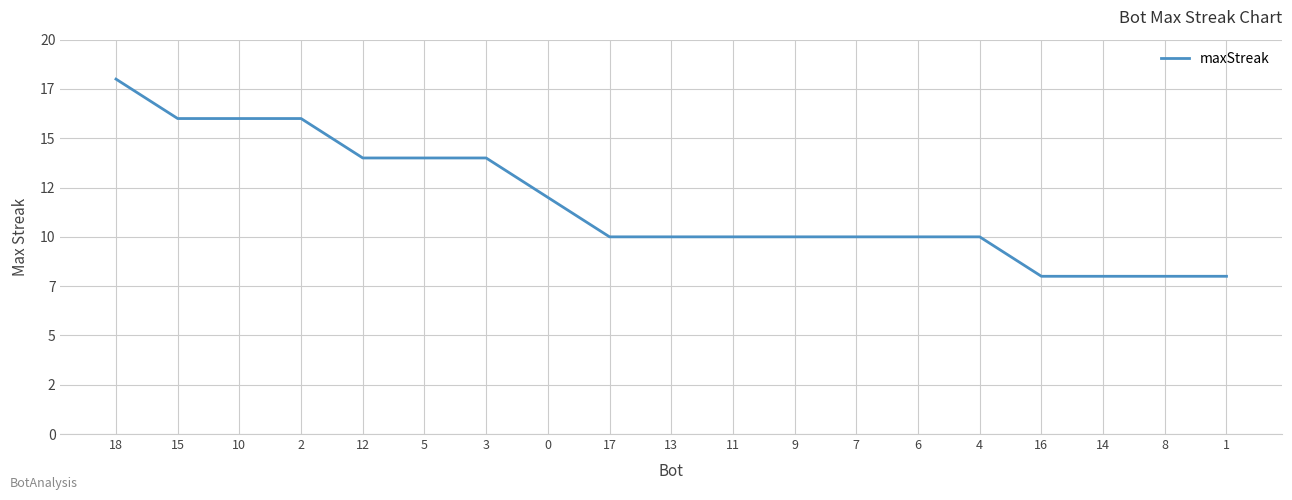

At which label is the value closest to 13?

12